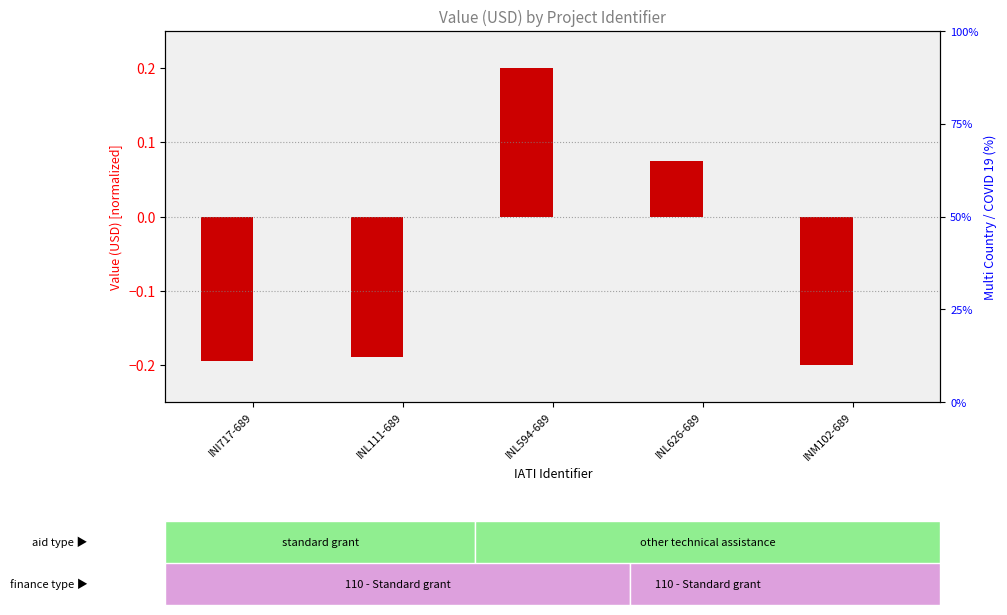

How many categories are shown in the chart?

5